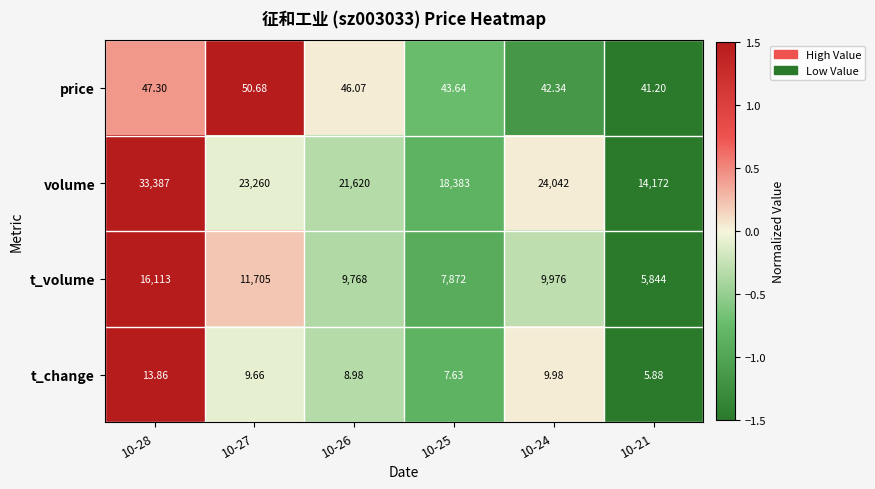

Which series has the widest spread of values?

volume